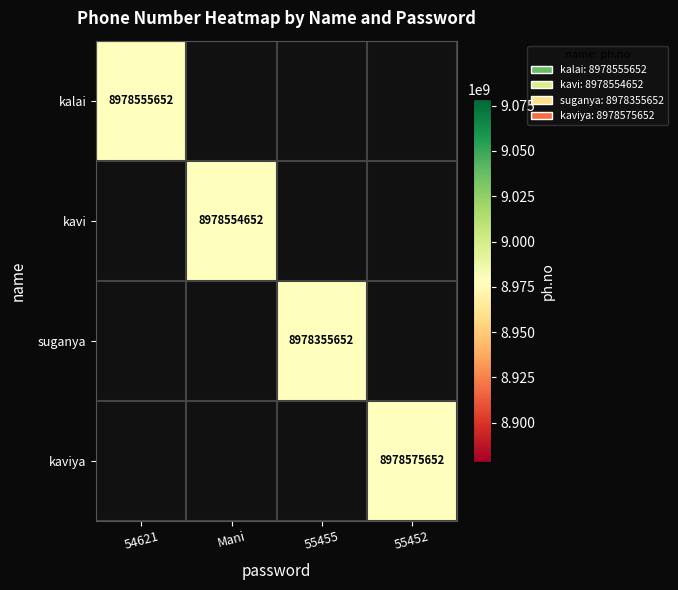

The suganya series shows 13408161928 at 55455. True or false?

False